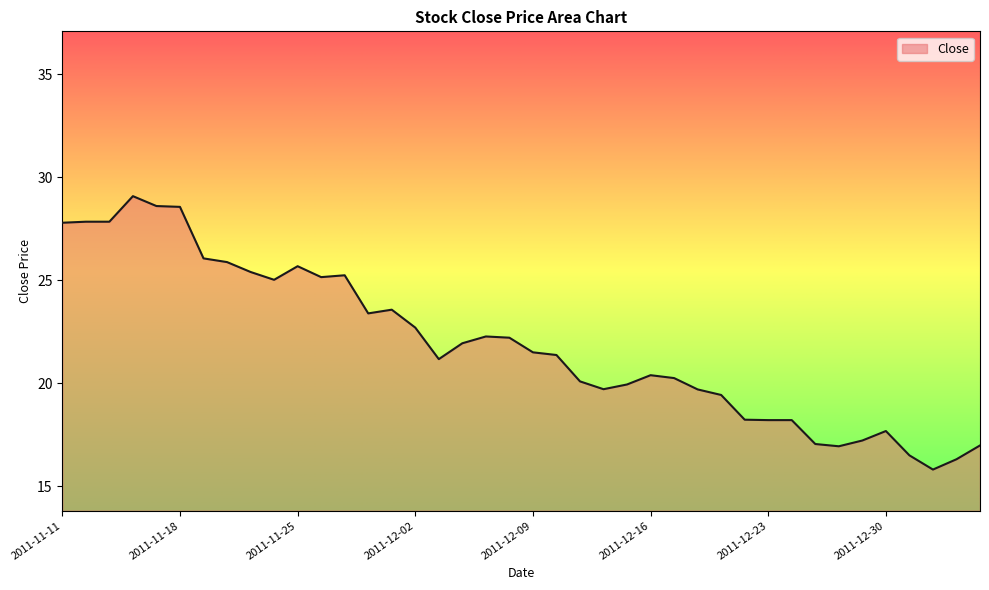

What is the difference between the maximum and minimum values?

13.3